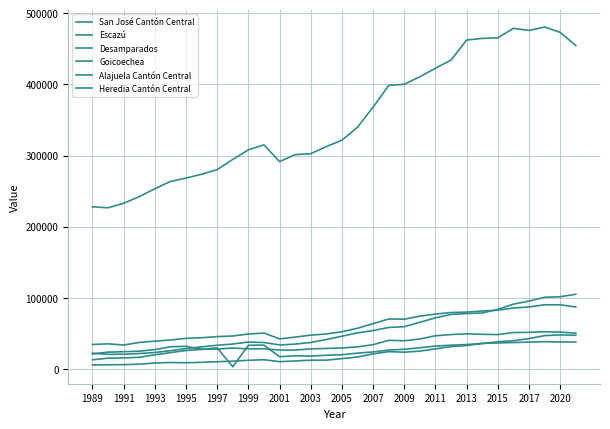

In Escazú, how many points are lower than both neighbors (excluding endpoints)?

3